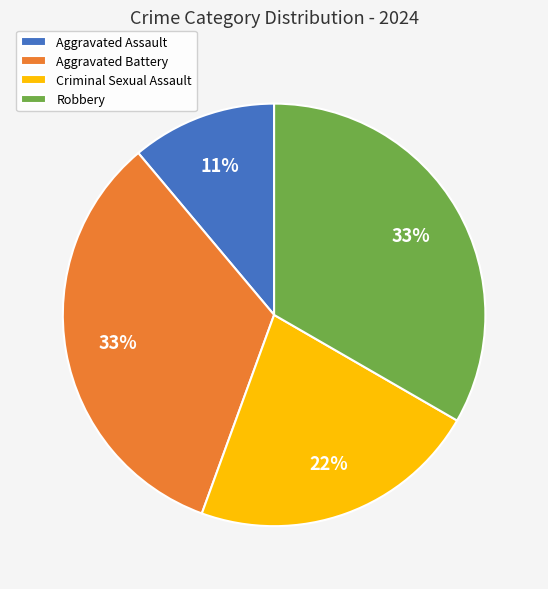

What percentage is the Aggravated Battery slice, to the nearest percent?

33%